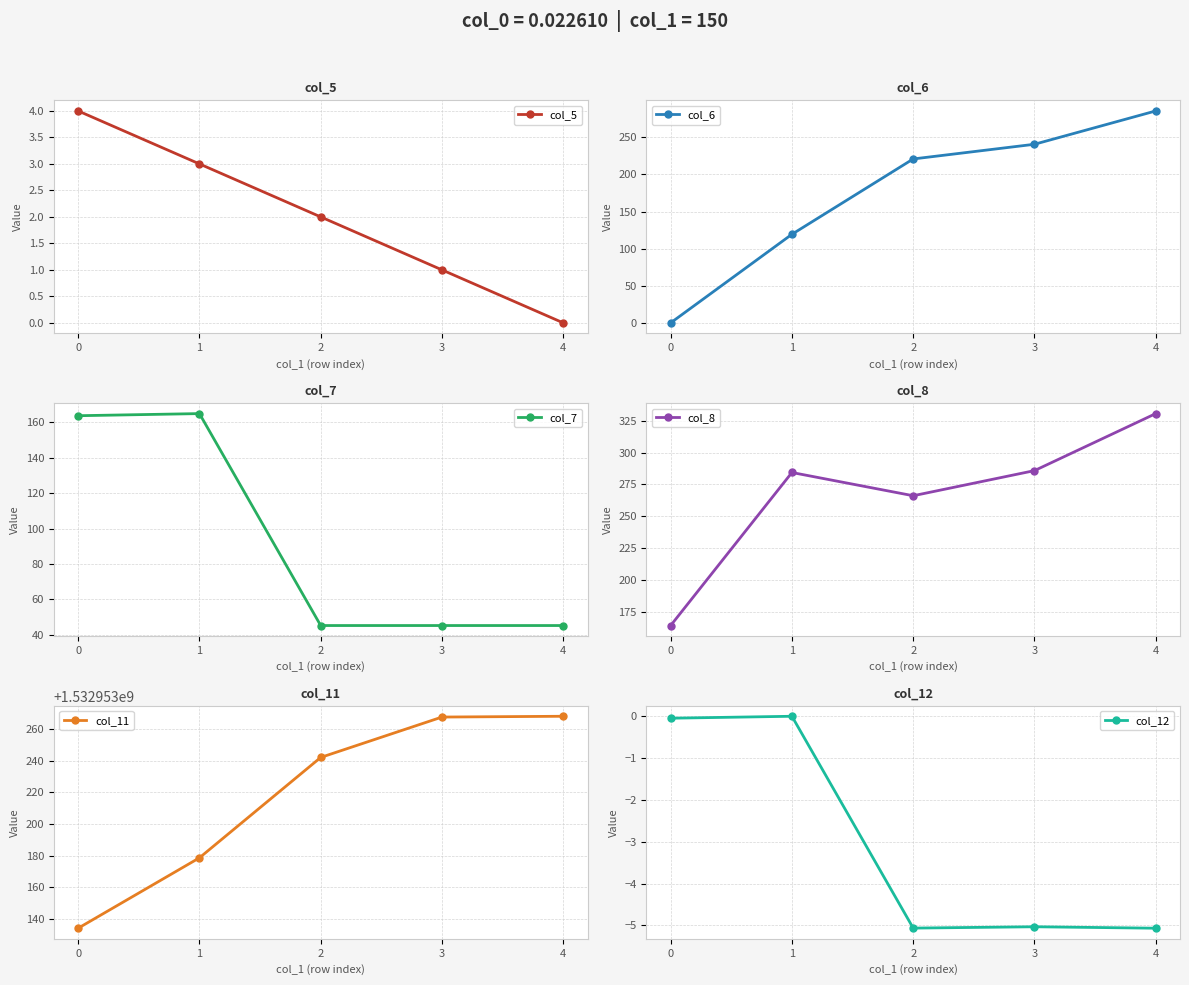

What is the value of the col_5 point at the 1st from the left?

4